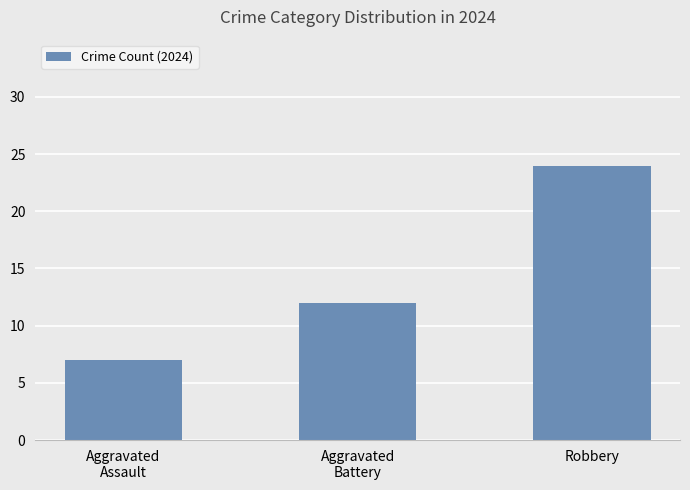

What is the average value?

14